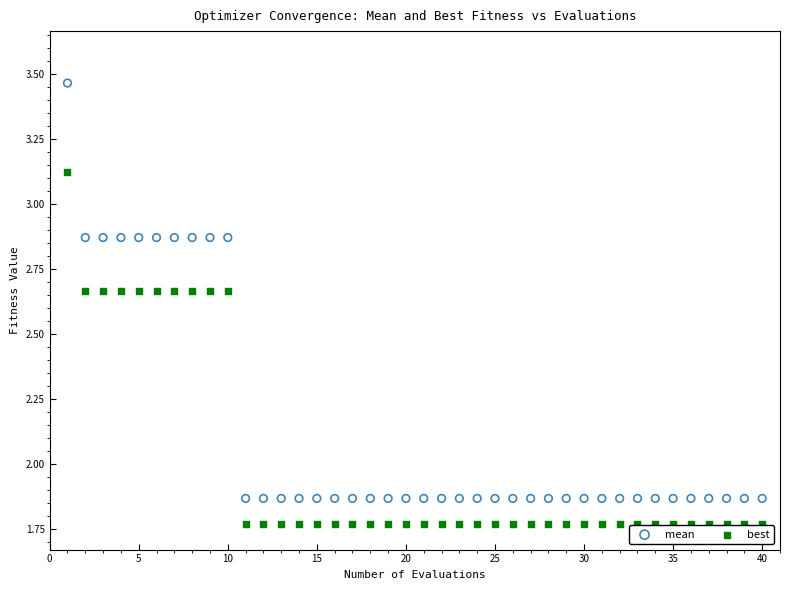

Across all data points, what is the range of Y values (max minus min)?

1.7